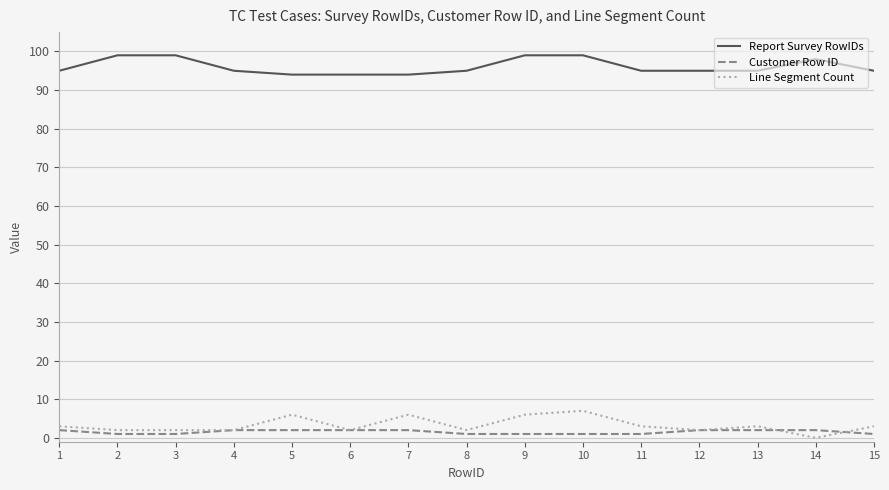

List the series in order of their peak value, highest first.

Report Survey RowIDs, Line Segment Count, Customer Row ID